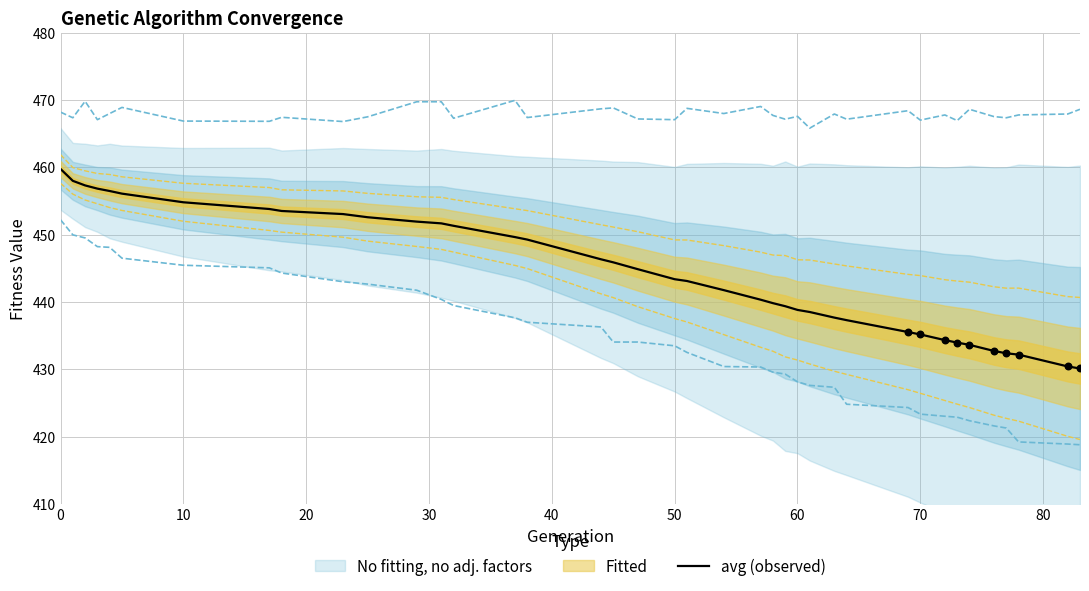

What is the minimum value for avg (observed)?

430.1